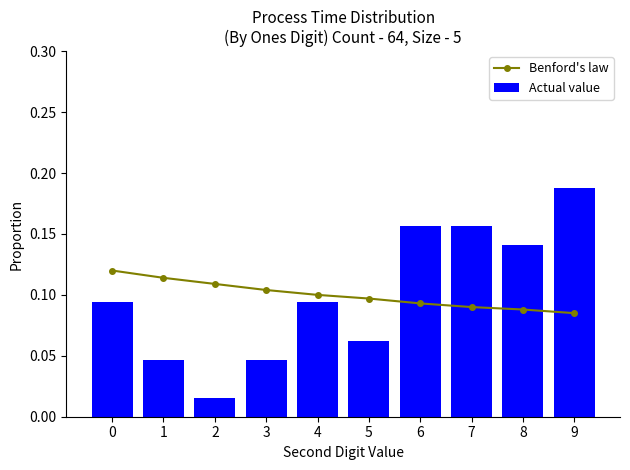

What is the difference between the maximum and second lowest values in the Actual value series?

0.1